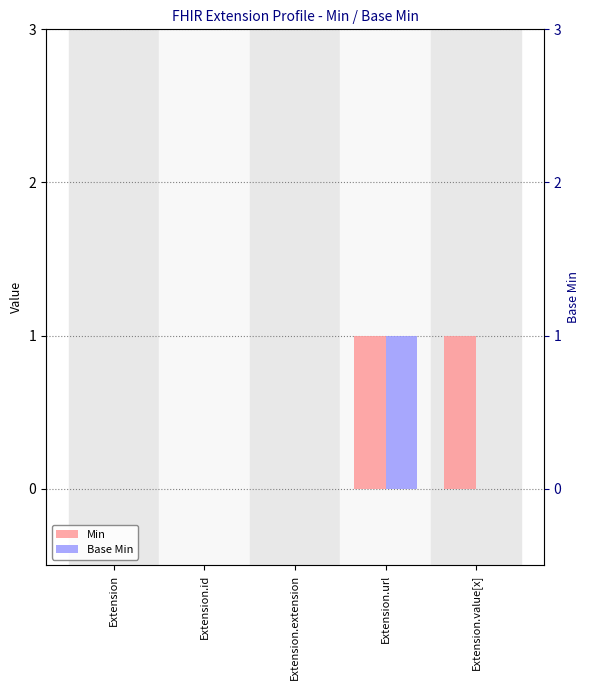

At which label does Base Min reach its peak?

Extension.url